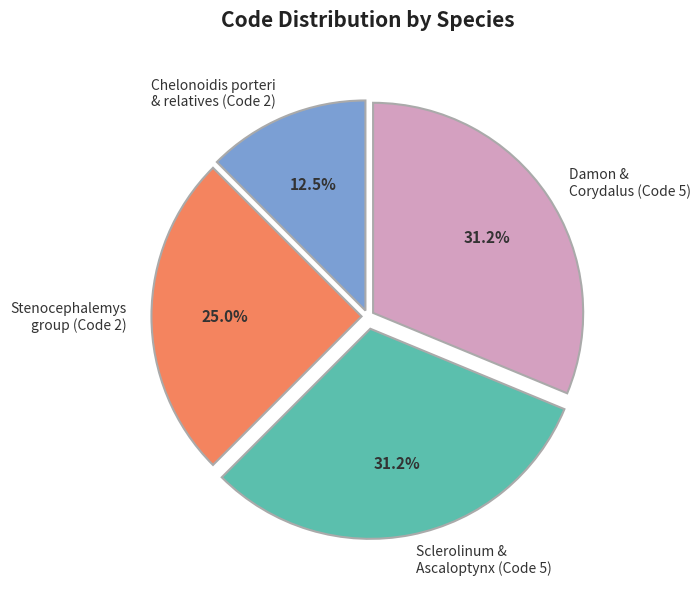

Combined, what portion of the pie is Chelonoidis porteri & relatives (Code 2) and Stenocephalemys group (Code 2)?

37.5%